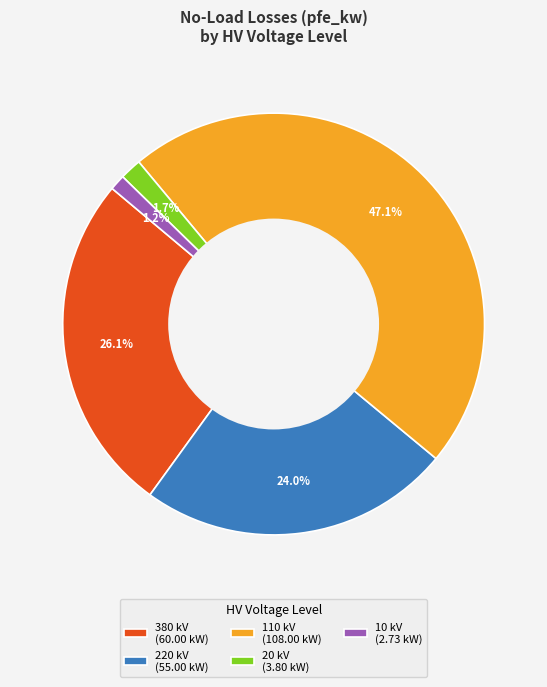

To the nearest percent, what is the difference between the largest and smallest slice percentages?

46%